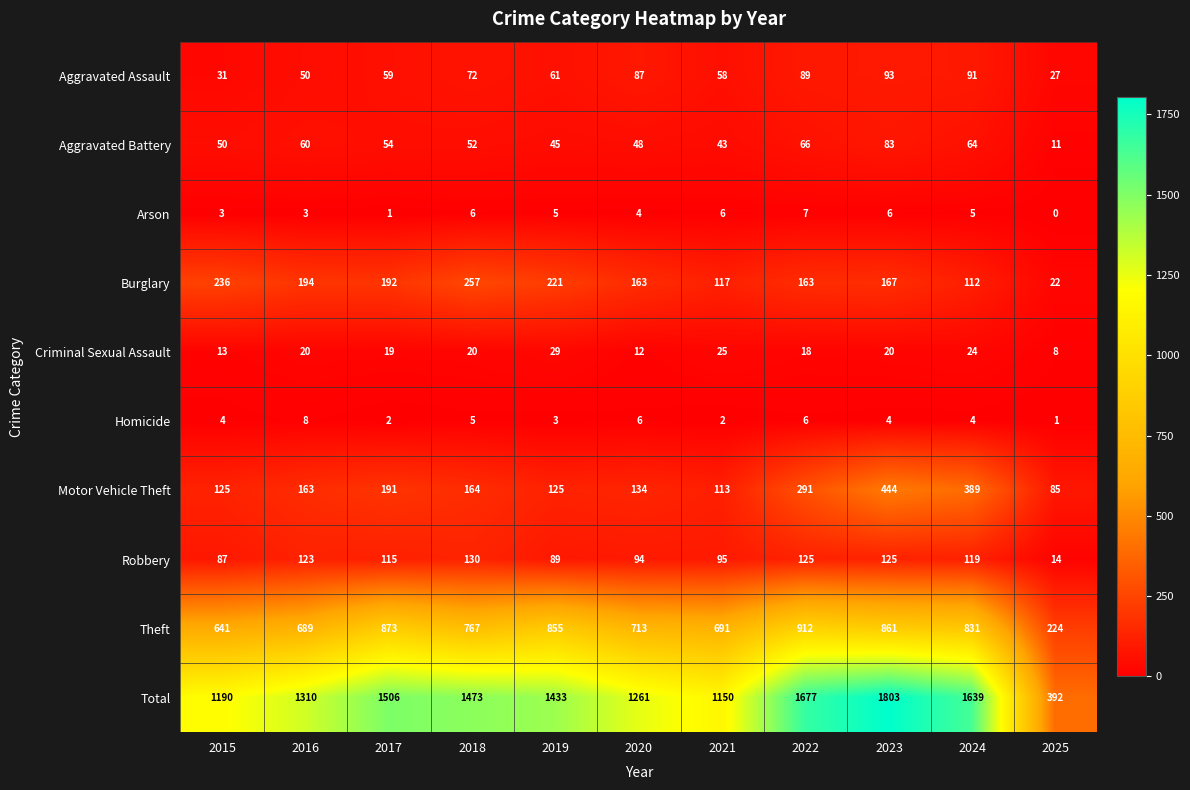

What is the sum of all Arson values?

46